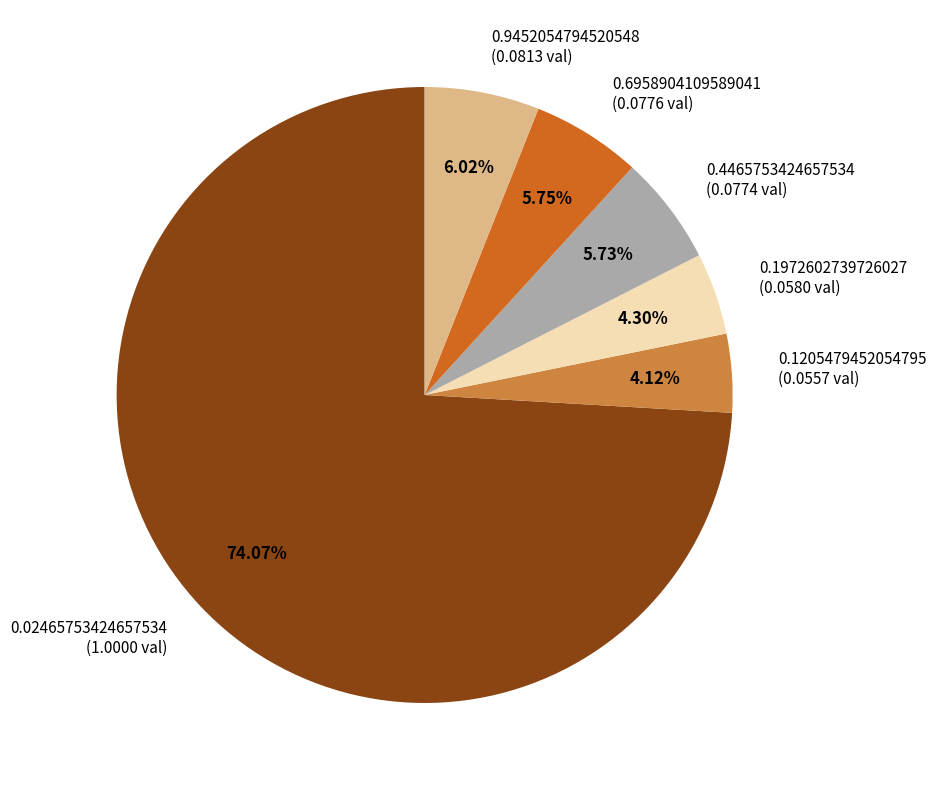

Is there a majority slice in this chart?

Yes